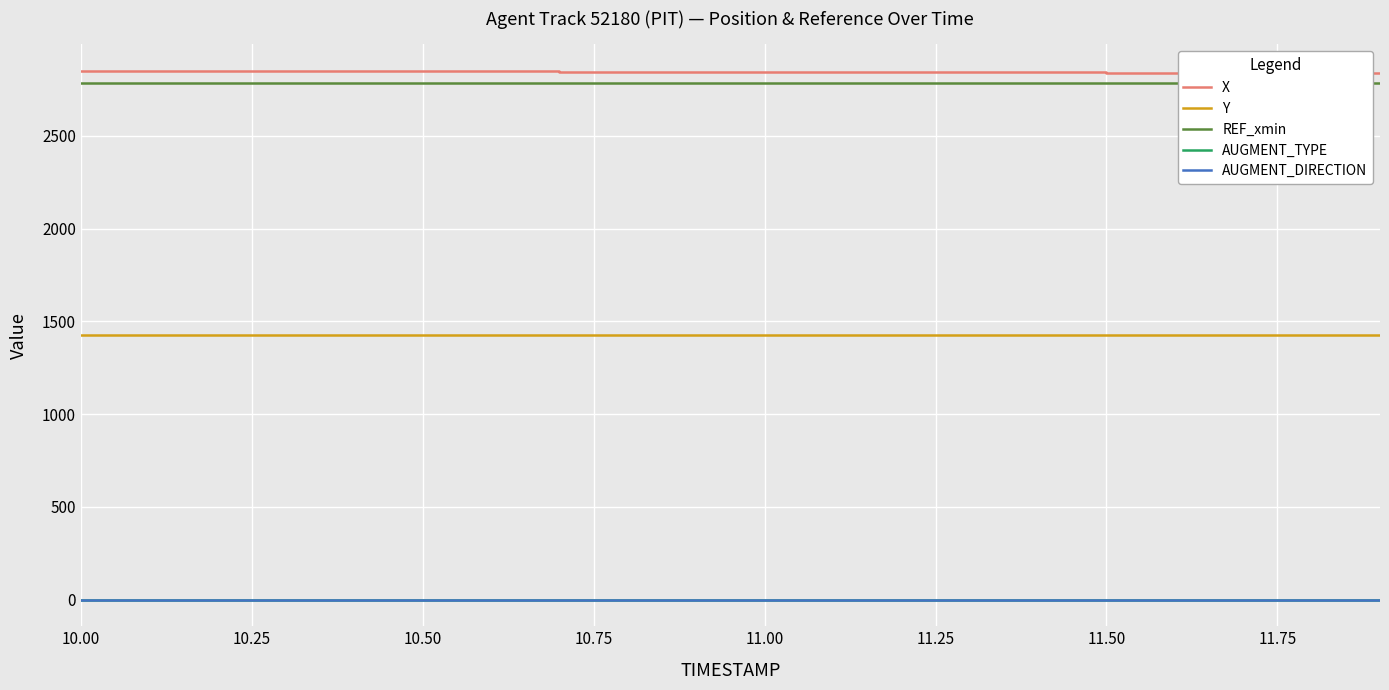

What is the value of the AUGMENT_DIRECTION point at the 4th from the left?

1.0